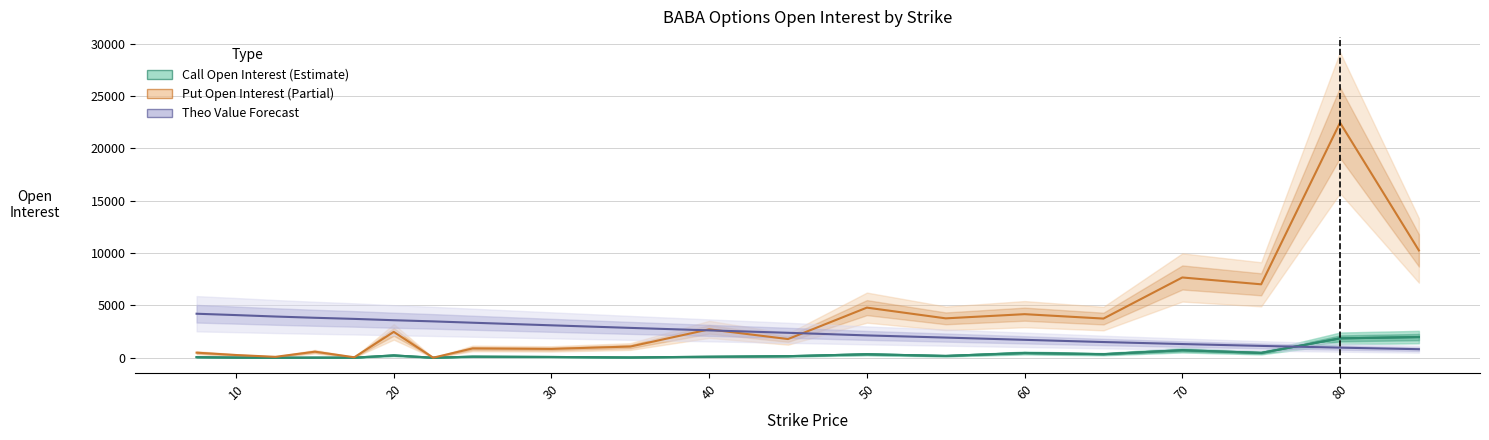

How many values in the Call Open Interest series exceed 155?

9